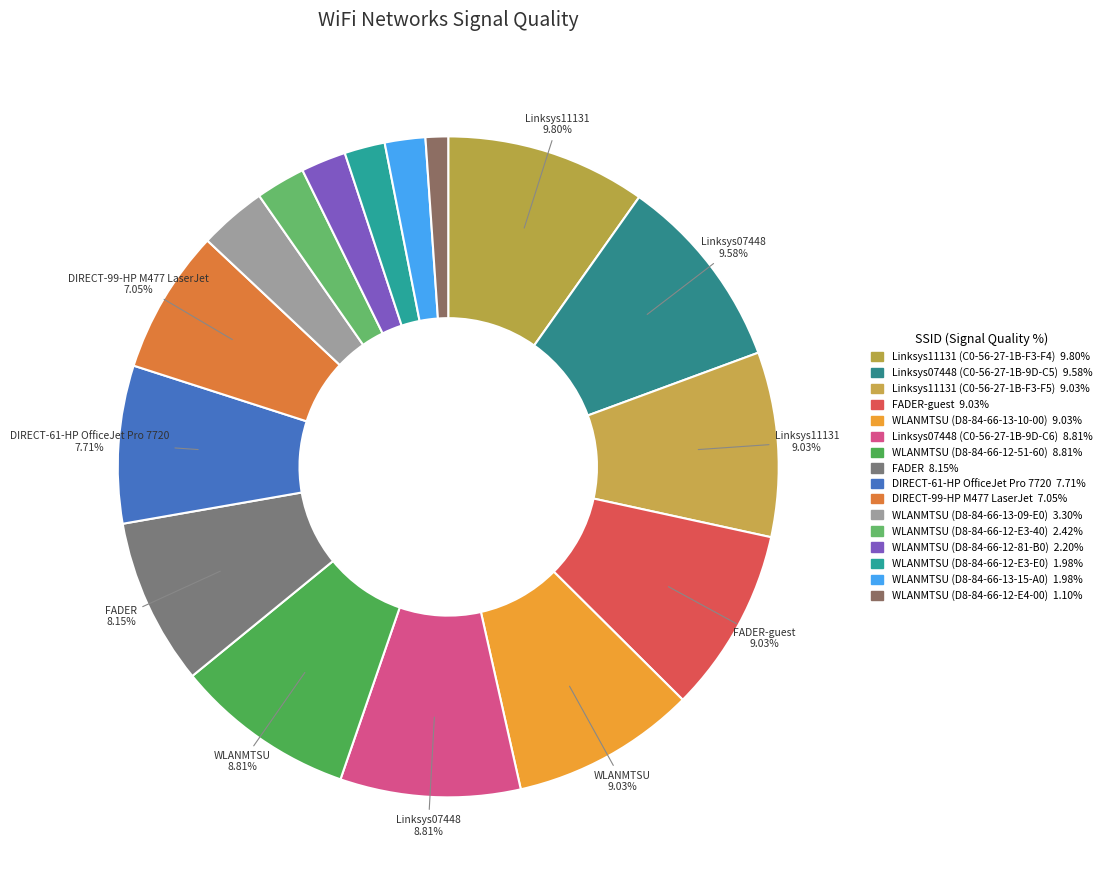

How many slices are in this pie chart?

16